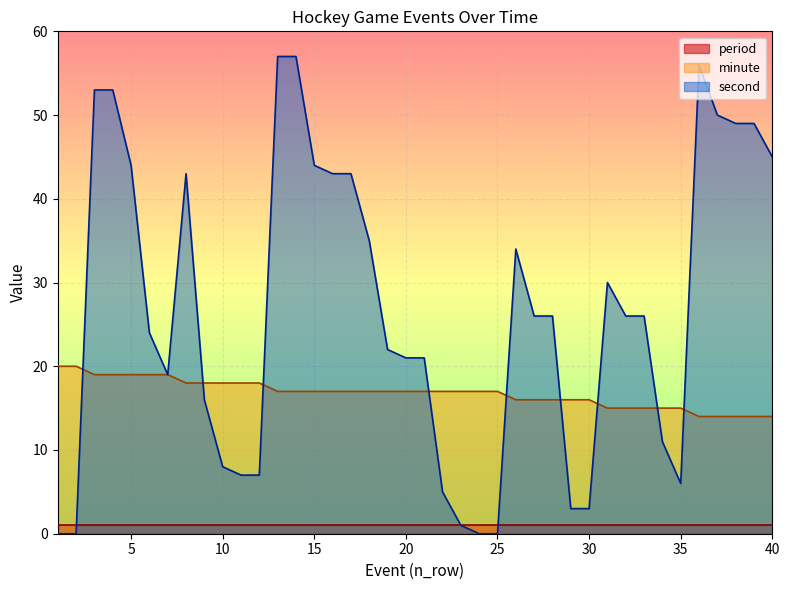

What value does the minute series have at 35?

15